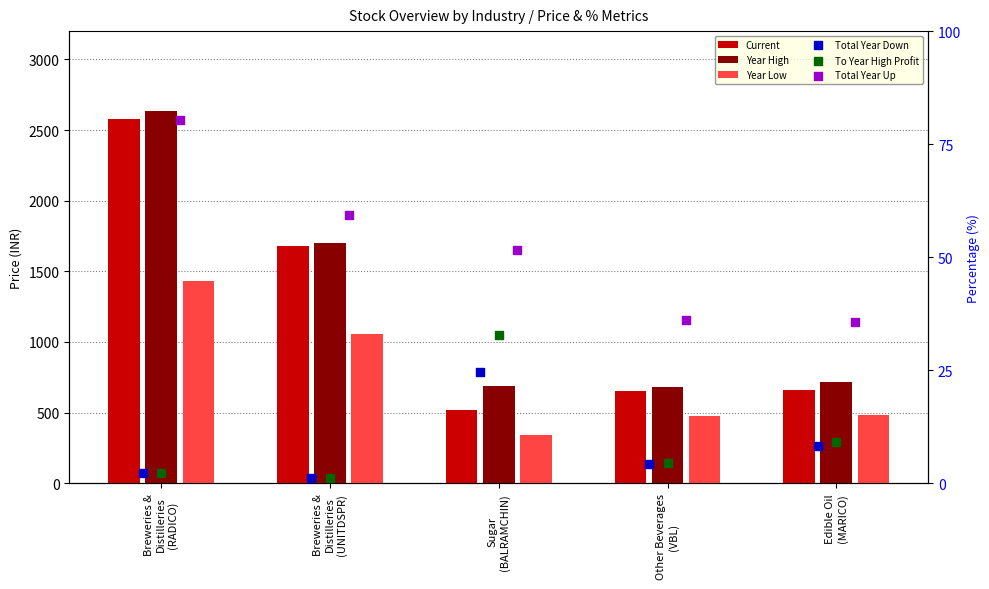

Which series contains the highest Y value?

Year High